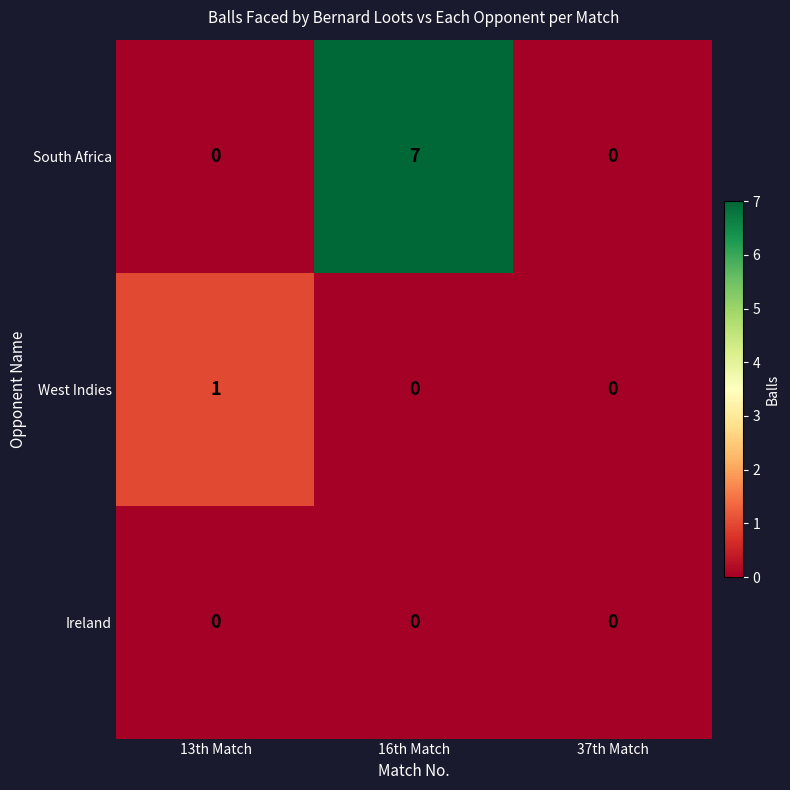

Is it true that South Africa equals 10 at 16th Match?

False